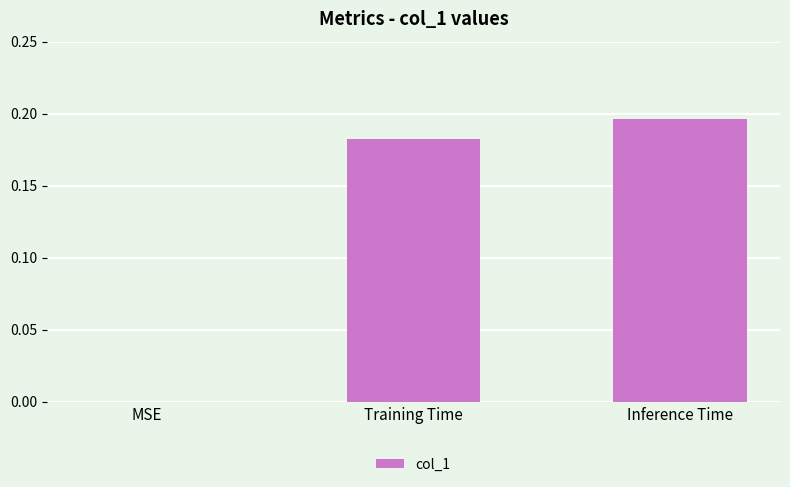

The value at Inference Time is 0.3. True or false?

False